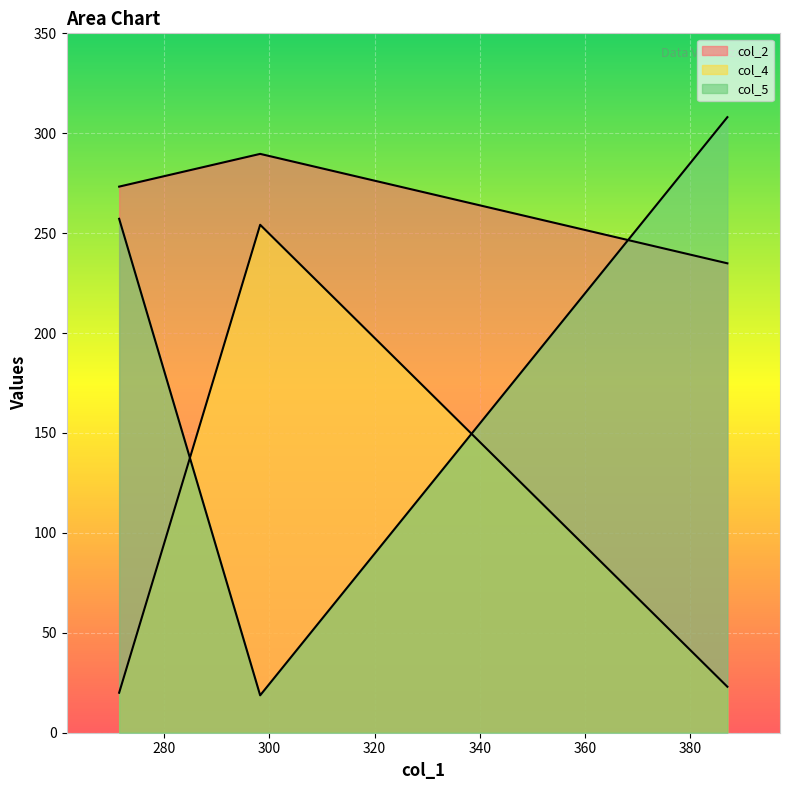

Is it true that col_4 equals 20.0 at 271.46018793274?

True